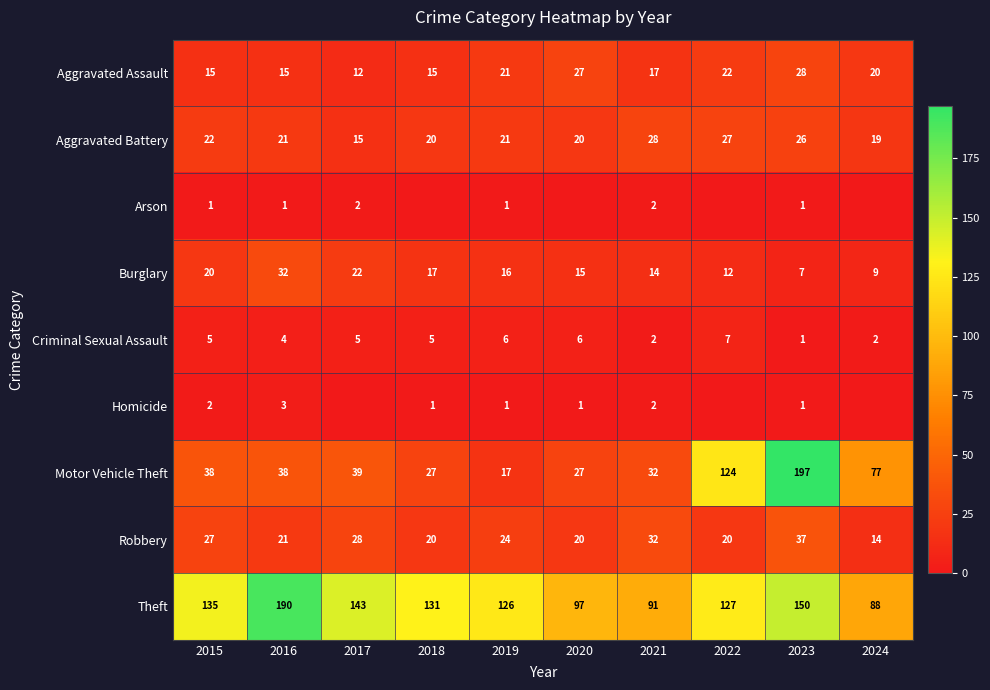

What is the total value across all series at 2020?

213